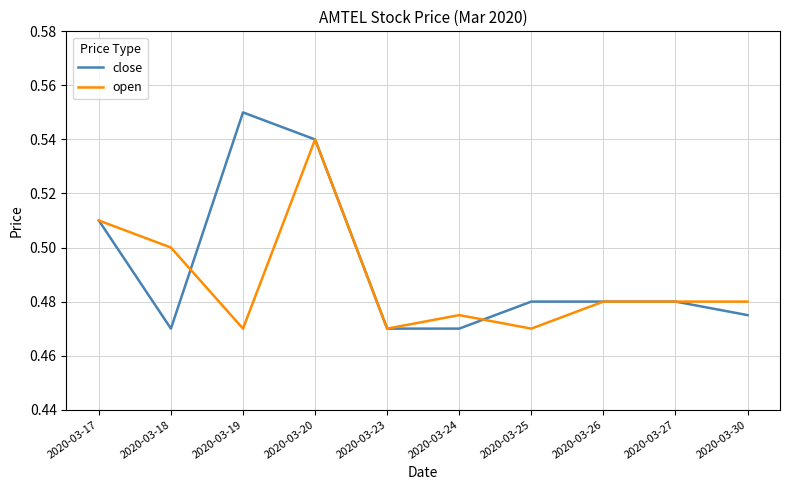

The value of open at 2020-03-20 is 0.1. True or false?

False